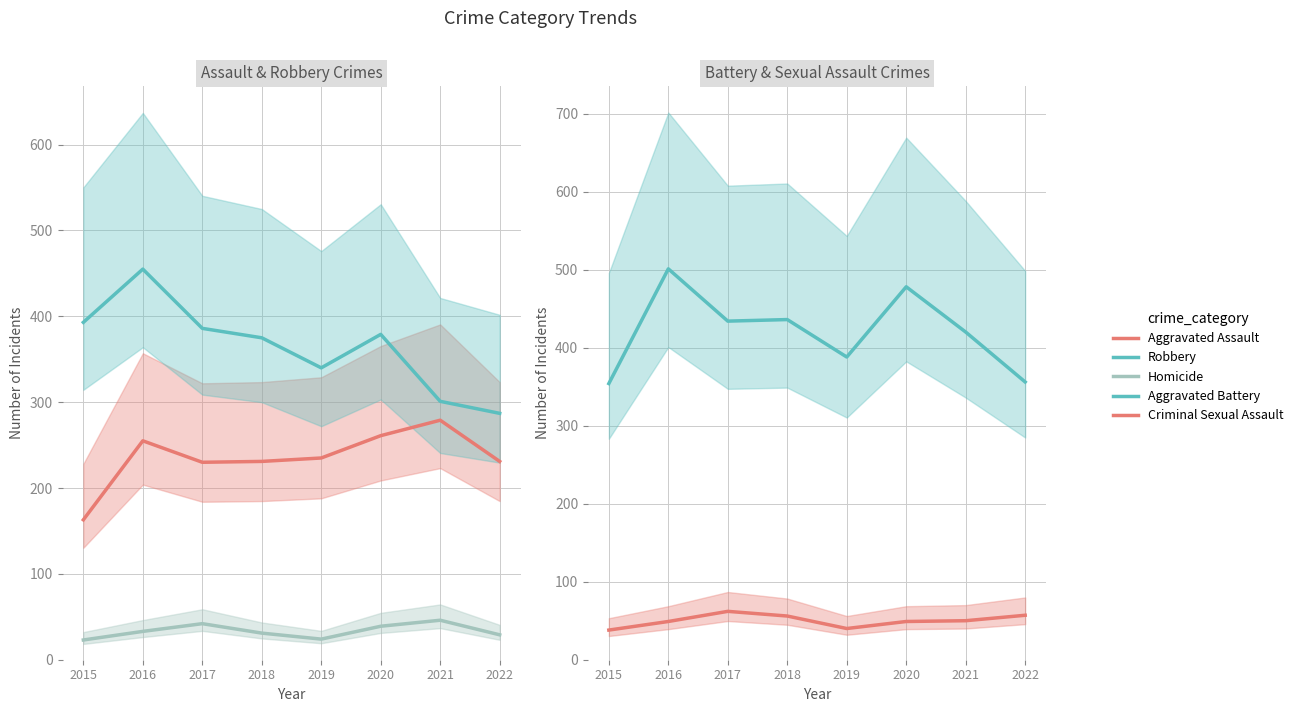

True or false: Robbery has more than 1 points higher than both neighbors.

True